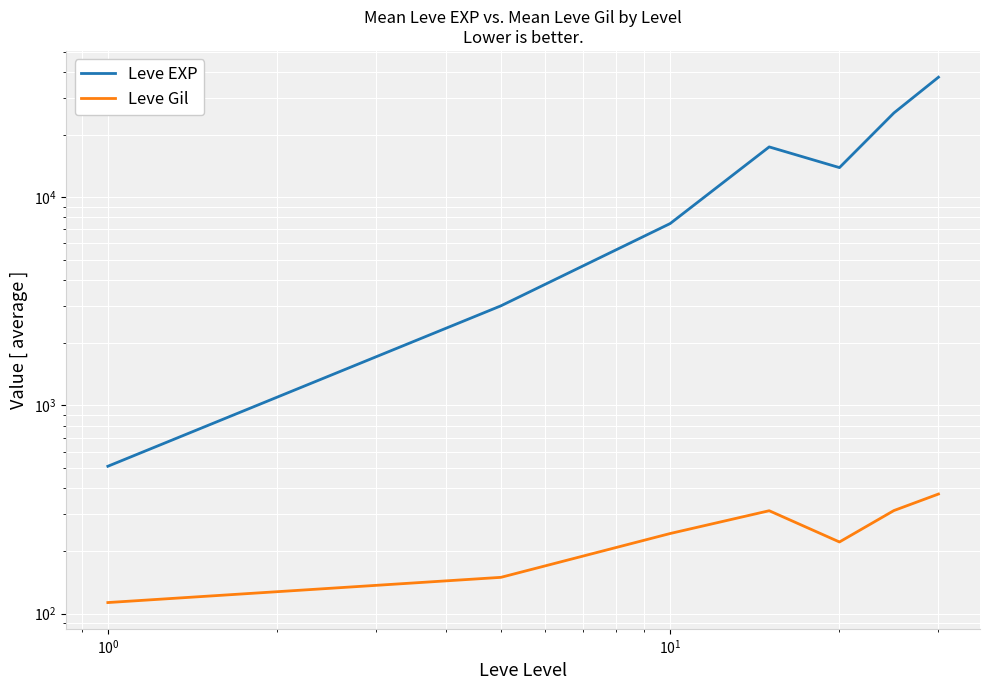

Is it true that Leve Gil equals 65.7 at $\mathdefault{10^{1}}$?

False